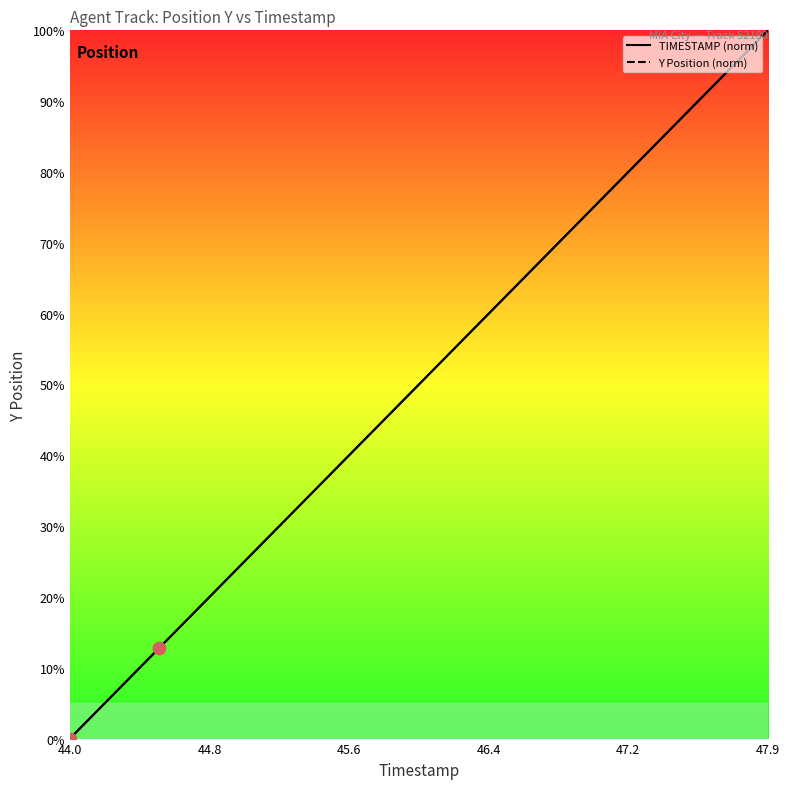

Which series reaches the maximum Y coordinate?

TIMESTAMP